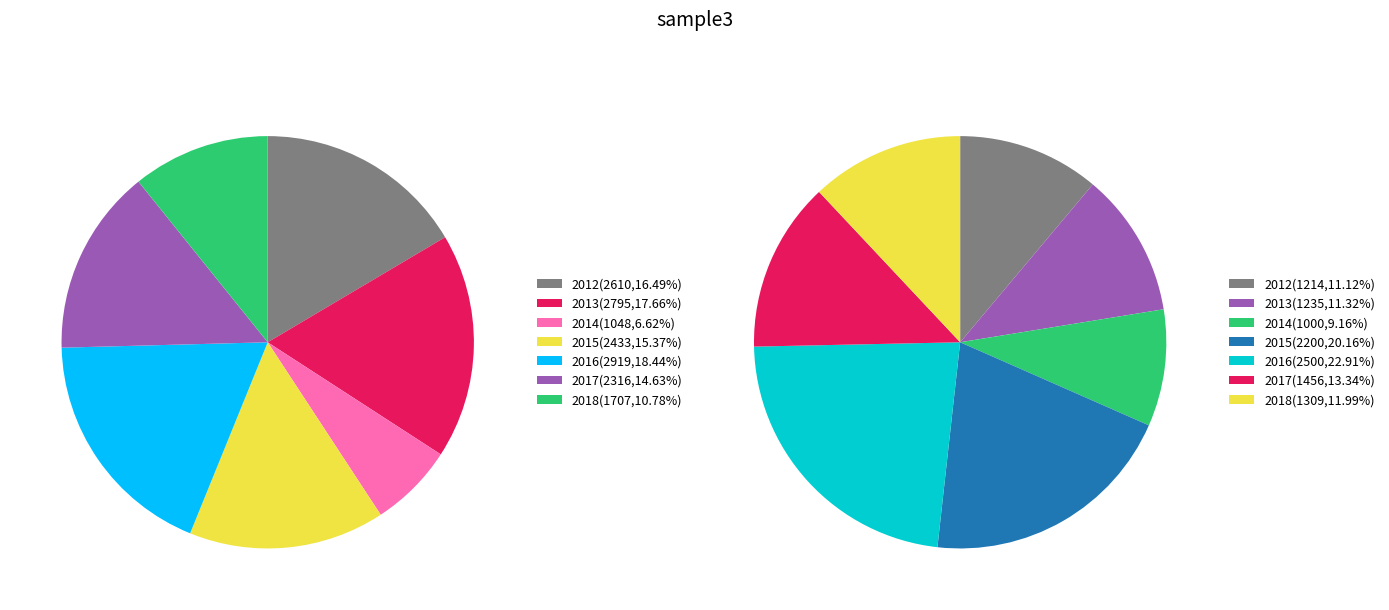

Count the number of slices in the pie.

7